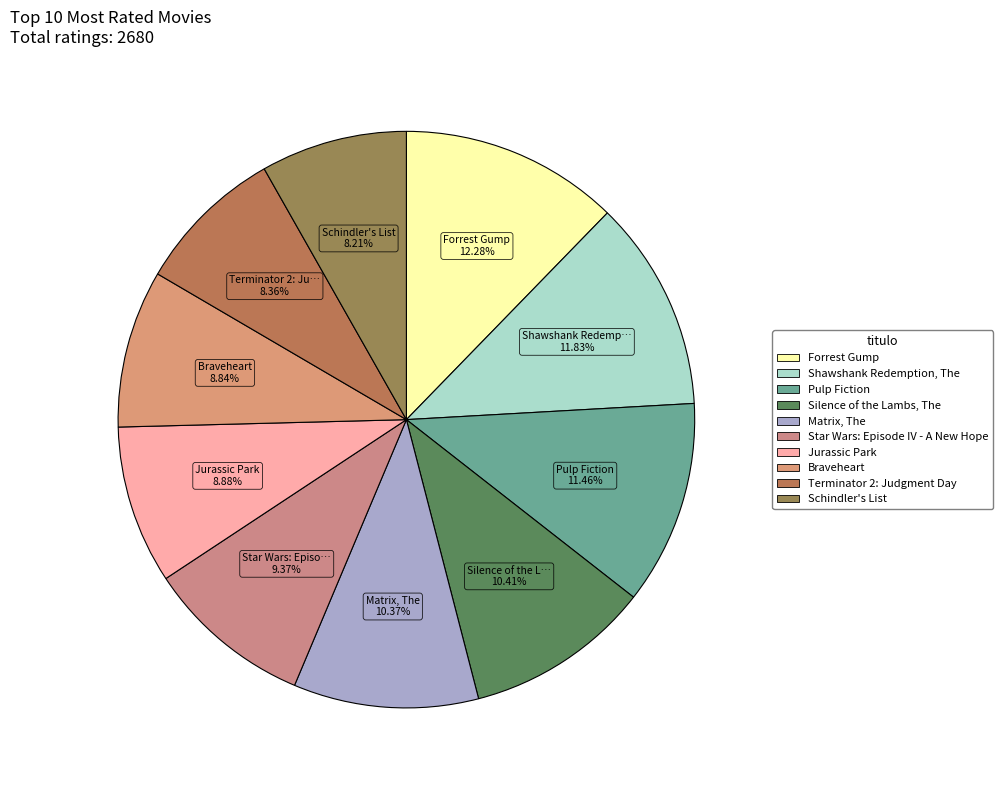

What is the smallest slice in the pie chart?

Schindler's List